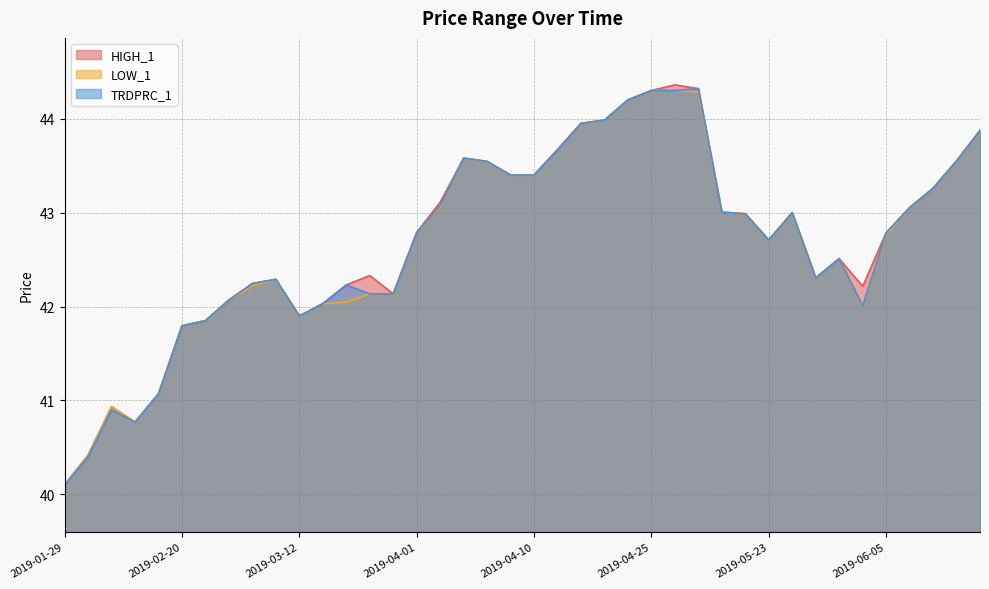

True or false: TRDPRC_1 has more than 1 points higher than both neighbors.

True